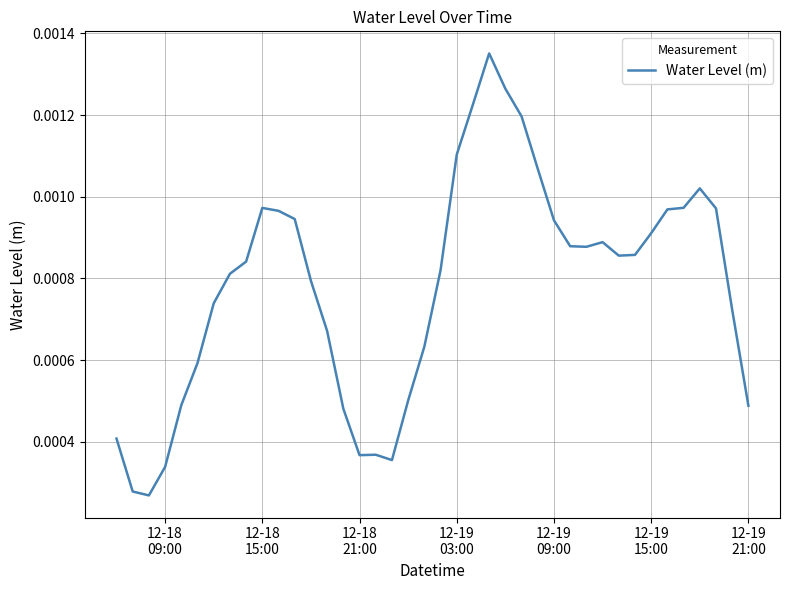

Does the chart display data point markers on the line(s)?

No